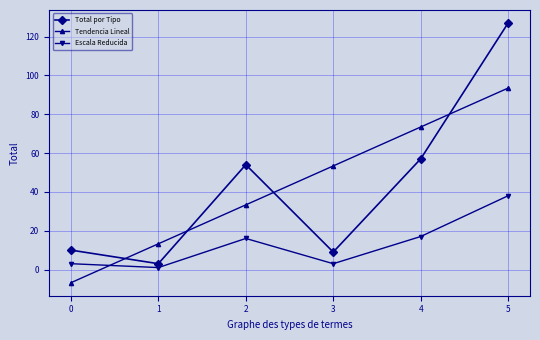

True or false: Total por Tipo has a value of 10.0 at 0.

True